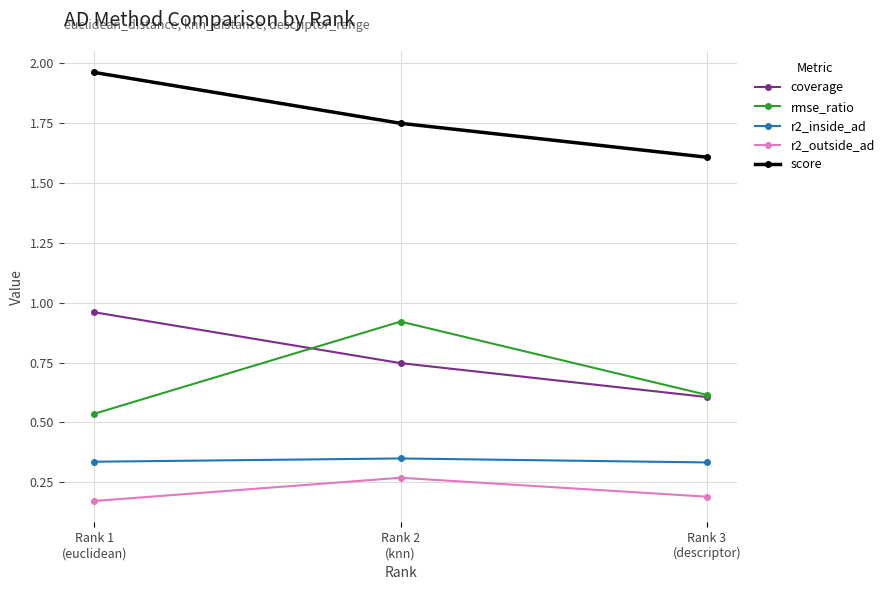

The score series shows 0.4 at Rank 3
(descriptor). True or false?

False